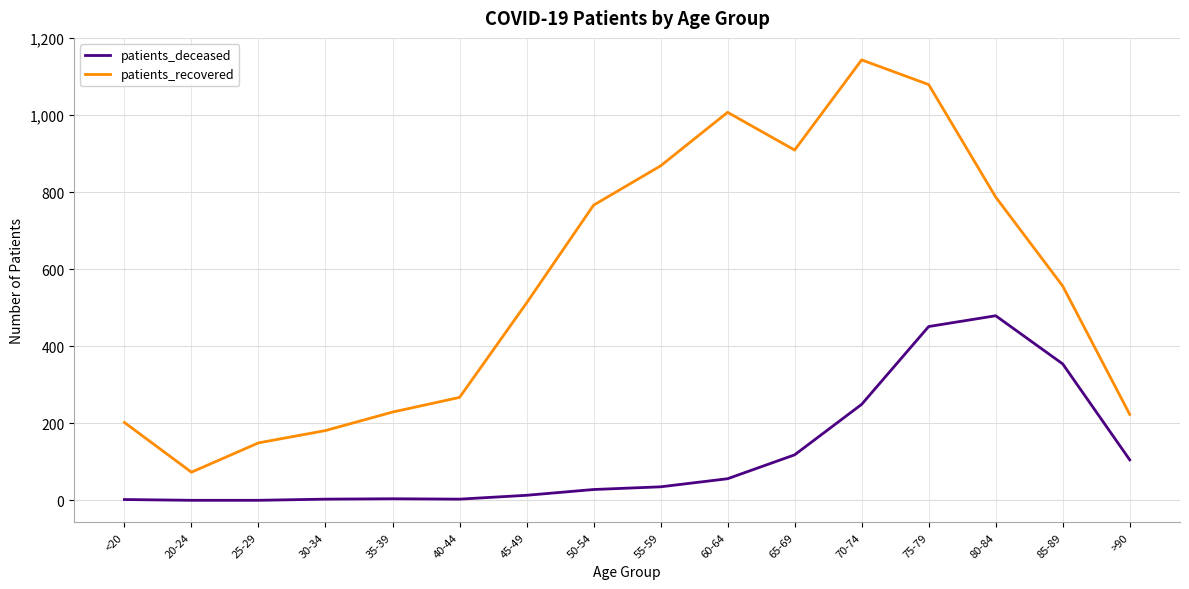

What is the average value of the patients_deceased series?

119